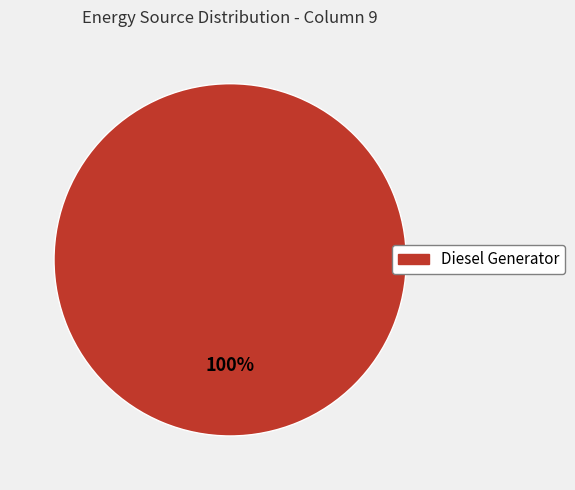

Is there a majority slice in this chart?

Yes